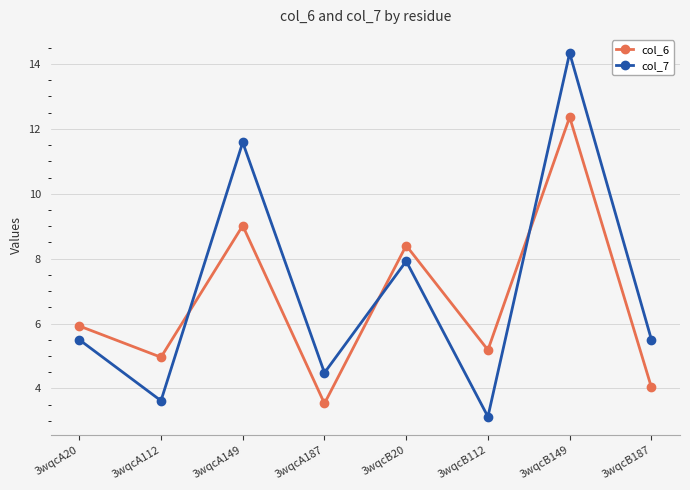

The col_6 series shows 5.0 at 3wqcA112. True or false?

True